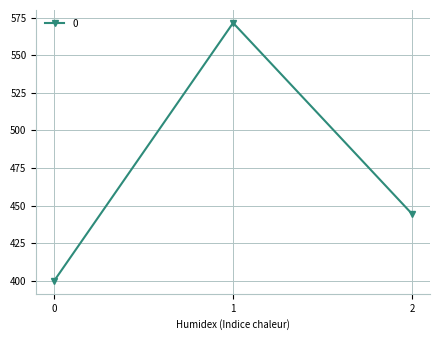

At which label does the data first exceed 444?

1